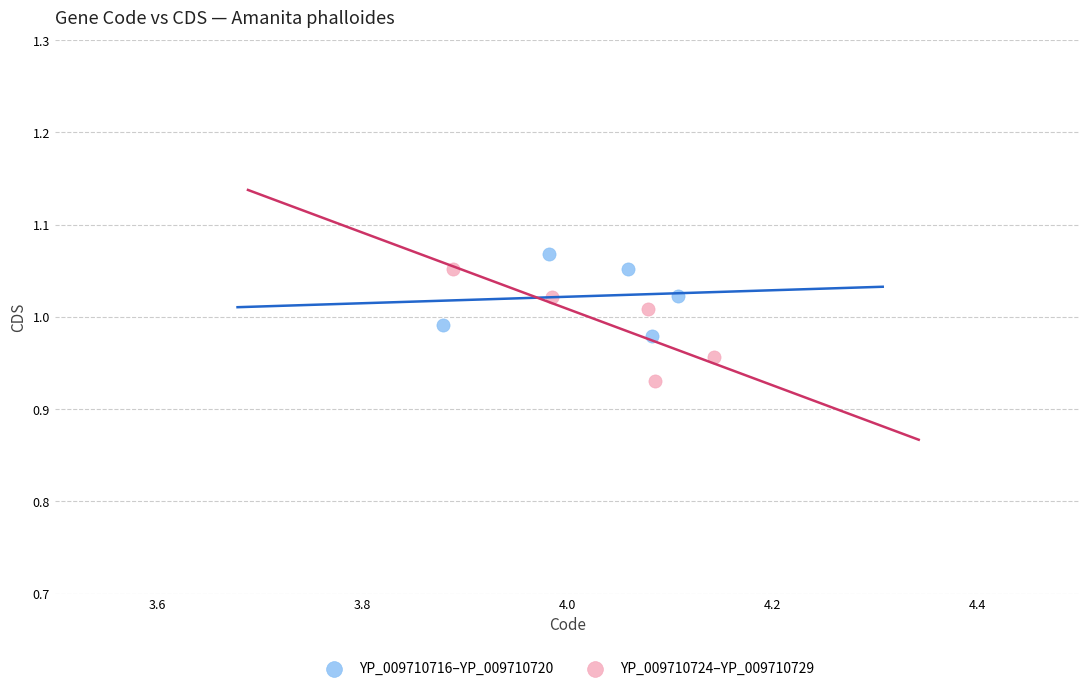

Which series reaches the minimum Y coordinate?

YP_009710724–YP_009710729